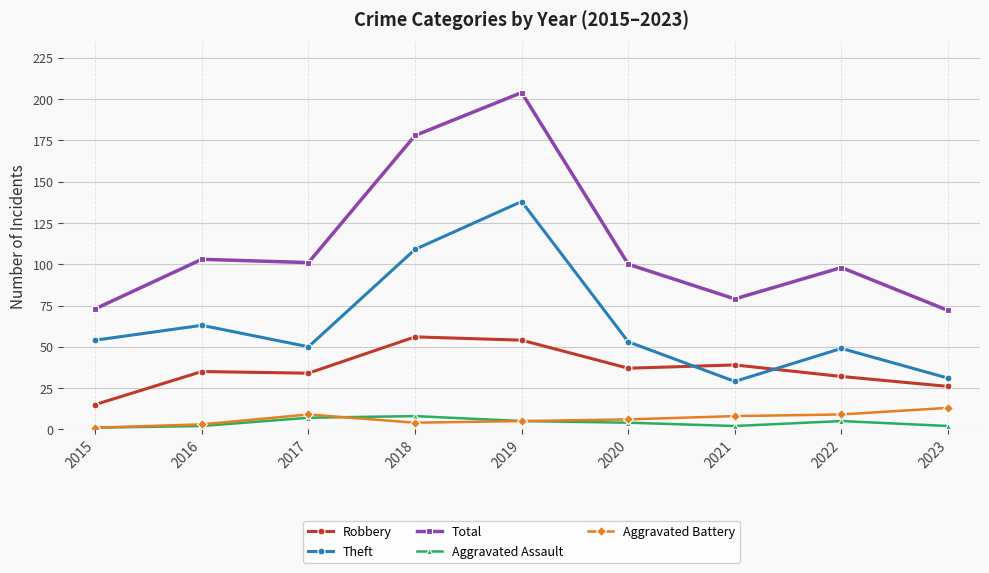

What is the value of the Total point at the 5th from the left?

204